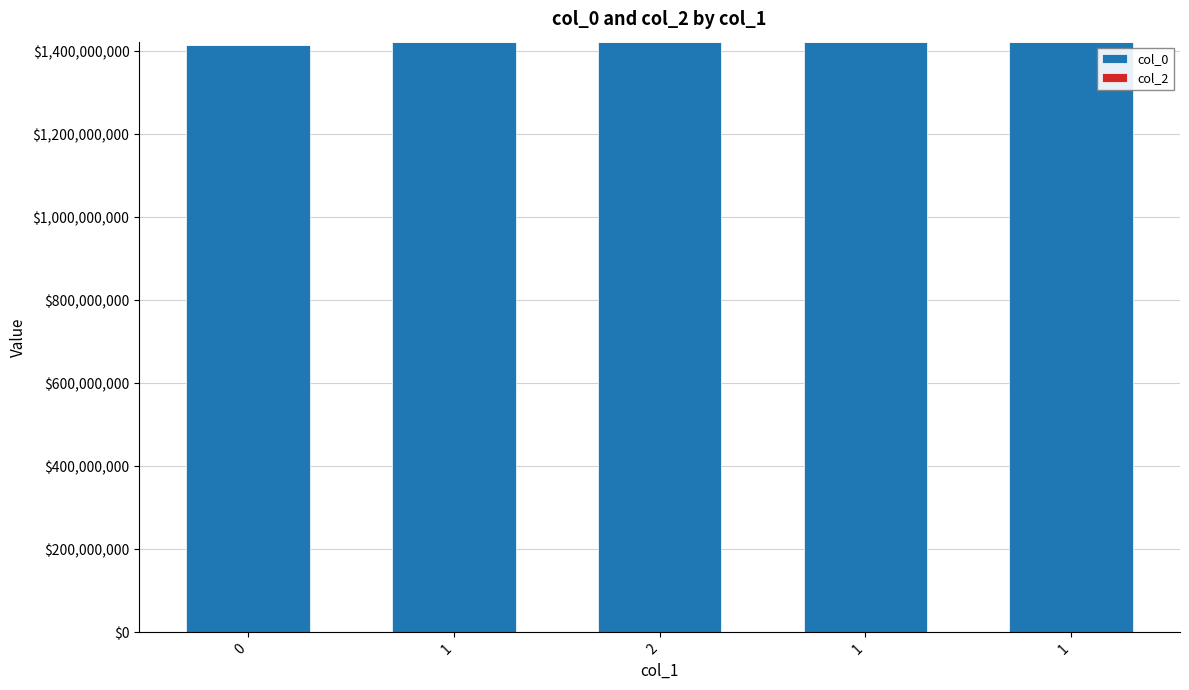

How many bars are there in total?

5